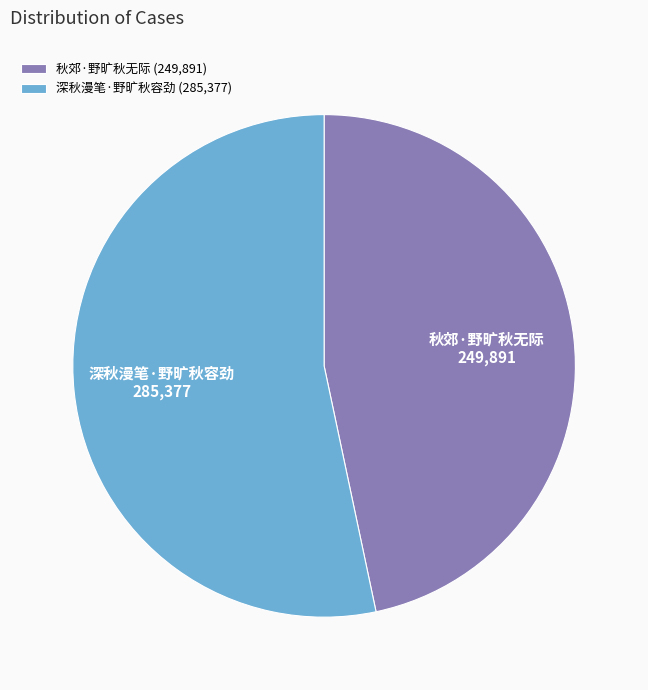

Do 秋郊·野旷秋无际 and 深秋漫笔·野旷秋容劲 together represent more than half of the pie?

Yes